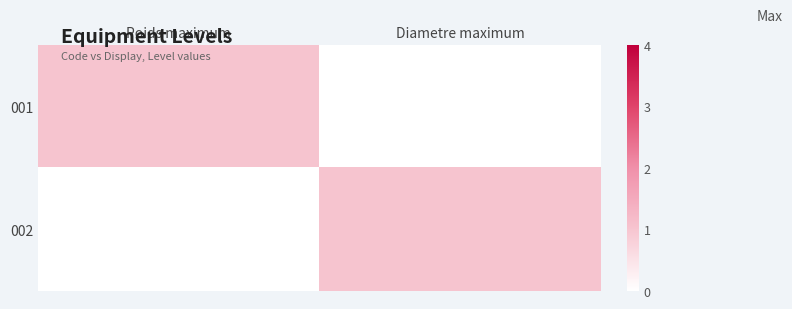

Which series changed the most between Poids maximum and Diametre maximum?

001